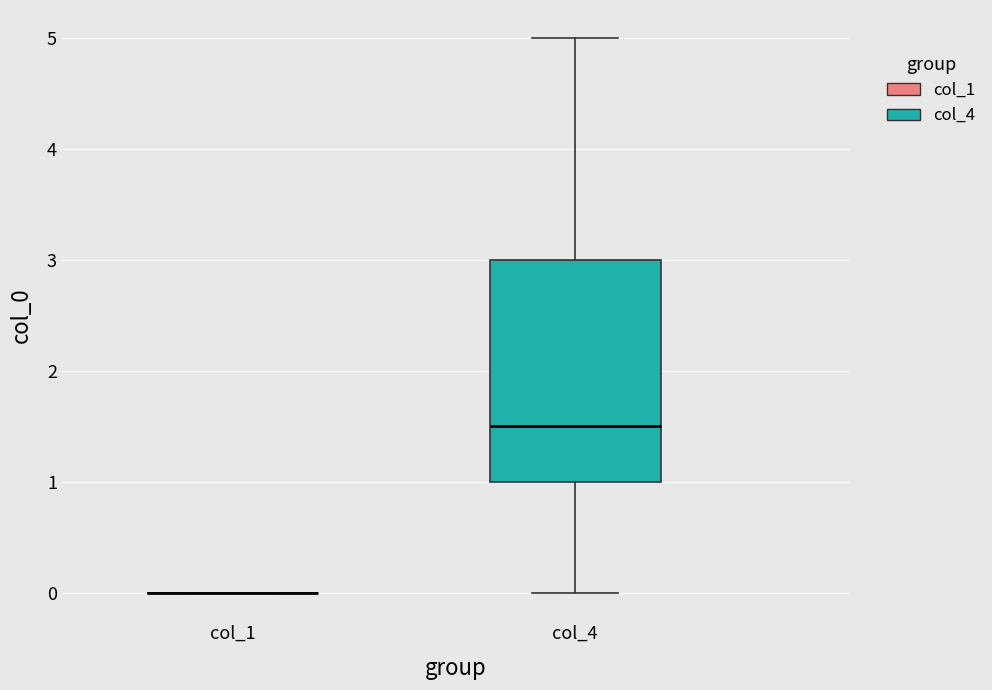

Where does the lower whisker of the box for col_4 end on the y-axis? The values are not printed on the chart, so give them approximately, as read against the axis.

0.0